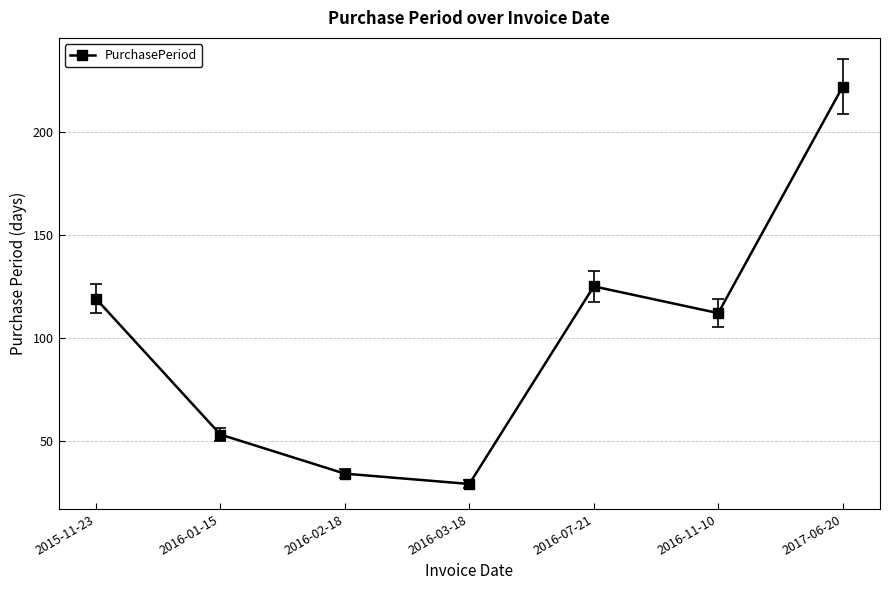

Is this an area chart (filled region under the line)?

No